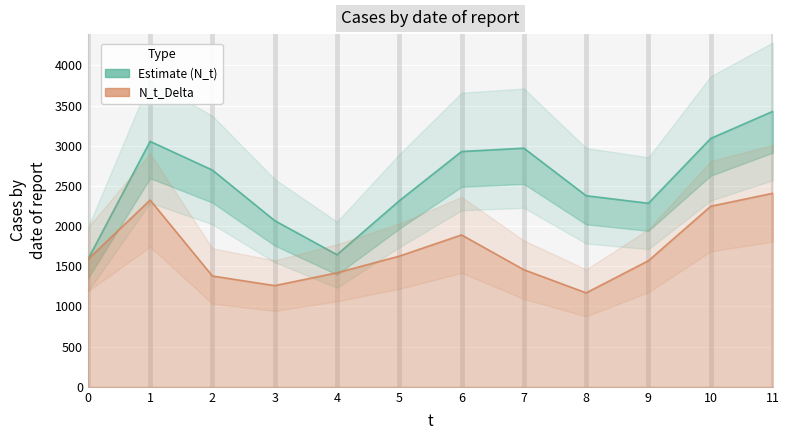

List the series in order of their peak value, highest first.

N_t, N_t_Delta